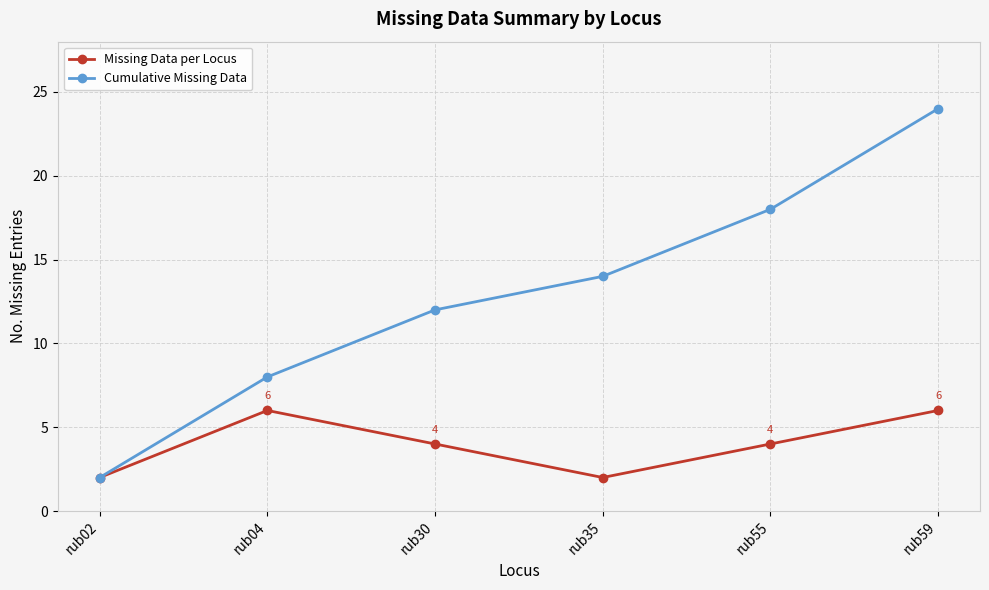

True or false: Missing Data per Locus has more than 0 points higher than both neighbors.

True